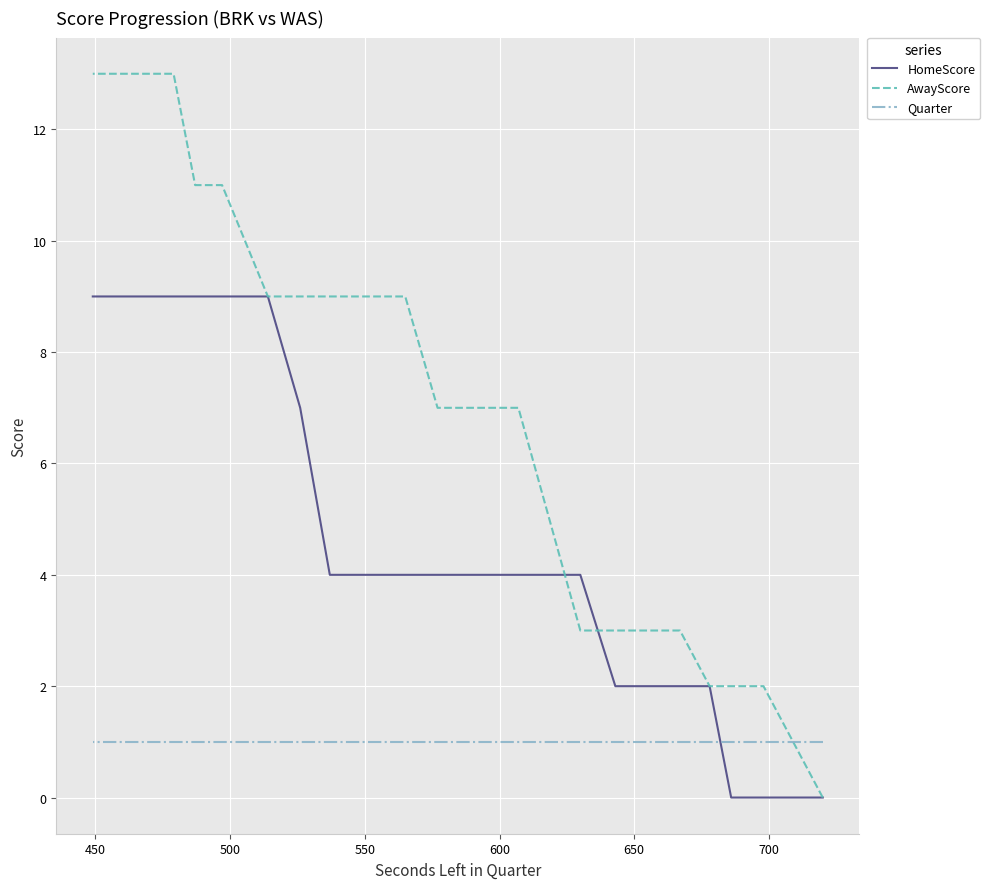

What is the highest value of the Quarter series?

1